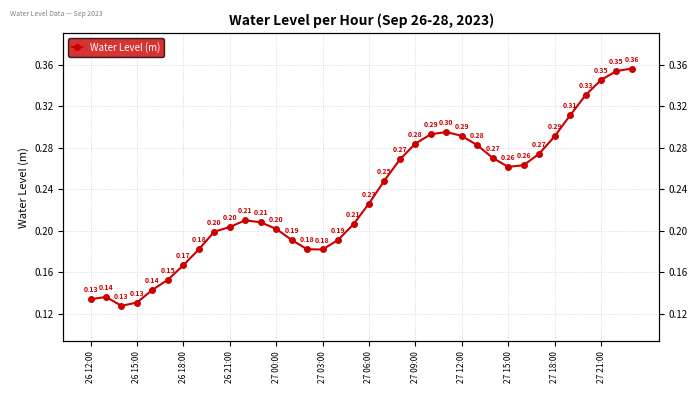

Is it true that the value at 19 is 0.2?

True